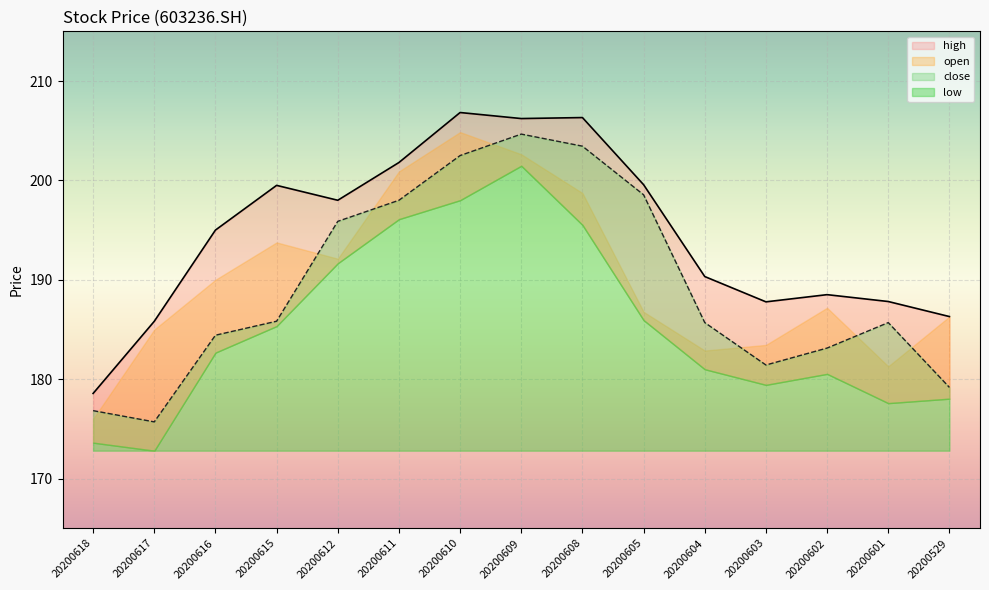

True or false: high has a value of 206.8 at 20200610.

True